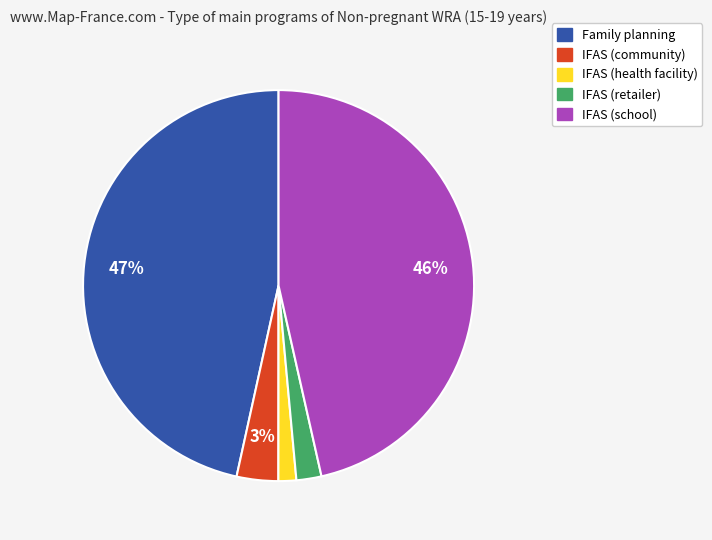

How many segments does this pie chart have?

5